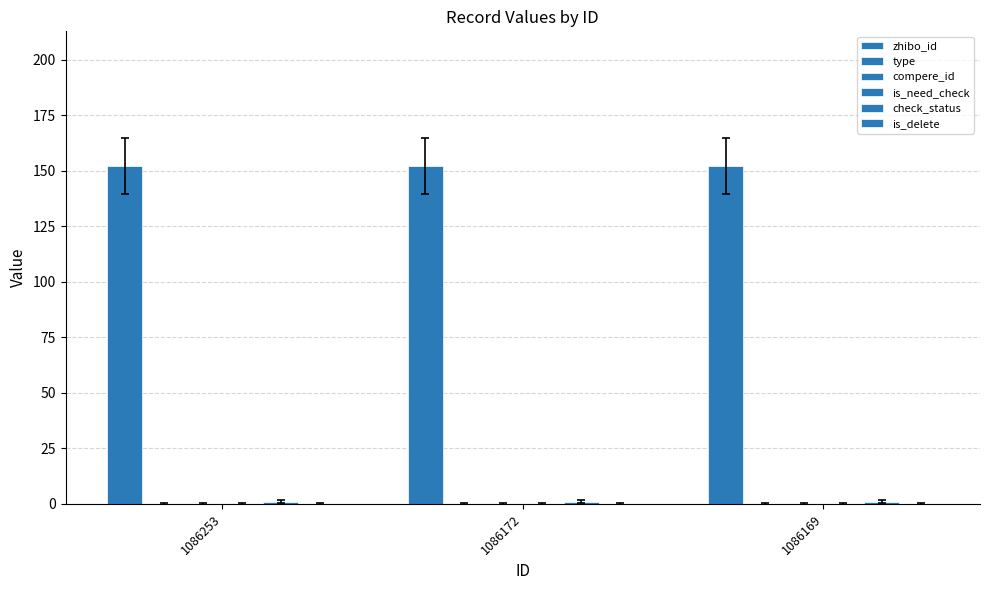

Is the value of is_need_check at 1086253 greater than the value of is_delete at 1086253?

No